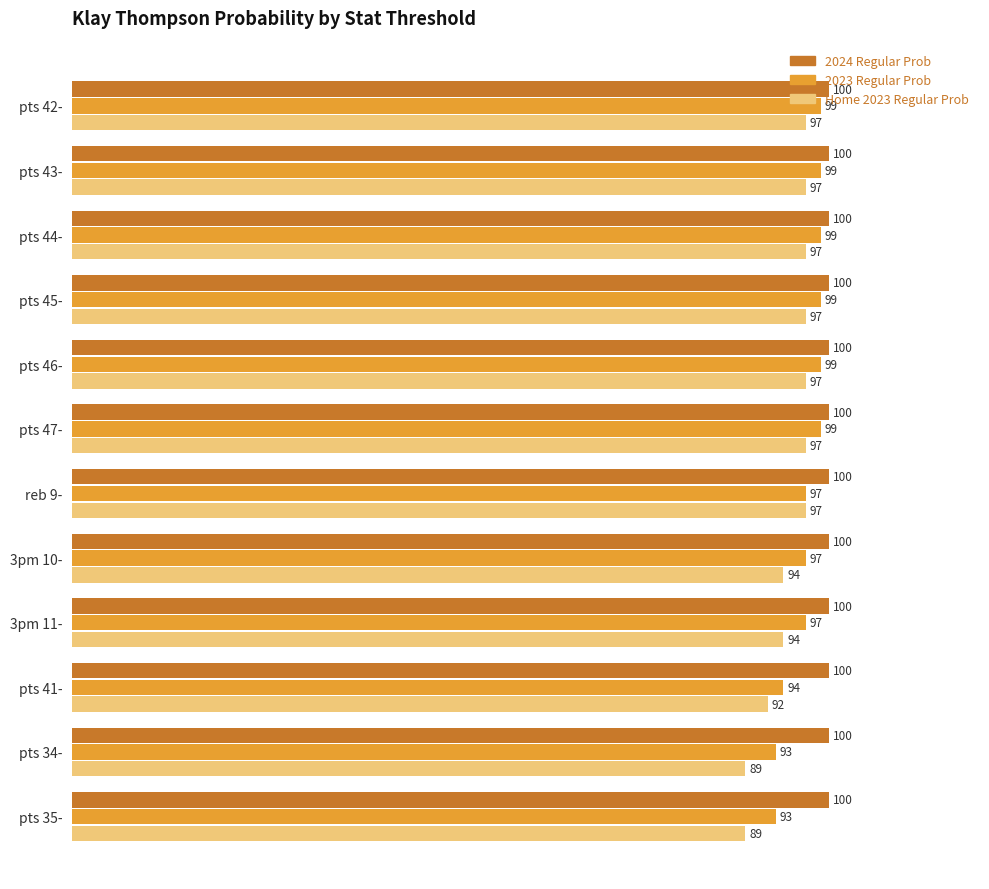

What is the minimum value shown in the chart?

89